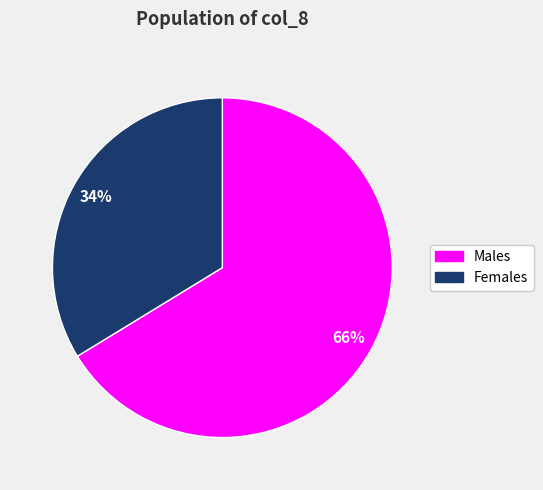

How many slices are in this pie chart?

2